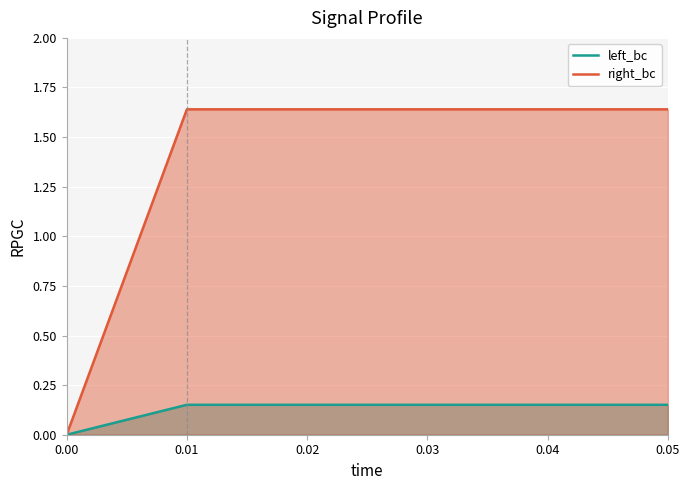

At how many categories does at least one series exceed 1?

5